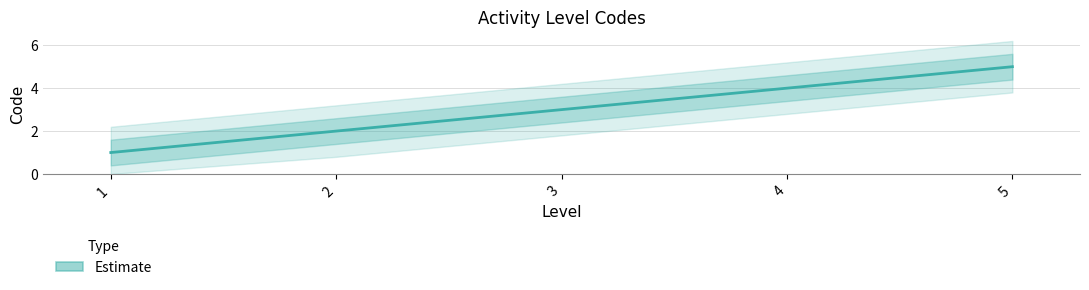

Which label corresponds to the smallest value in the chart?

1